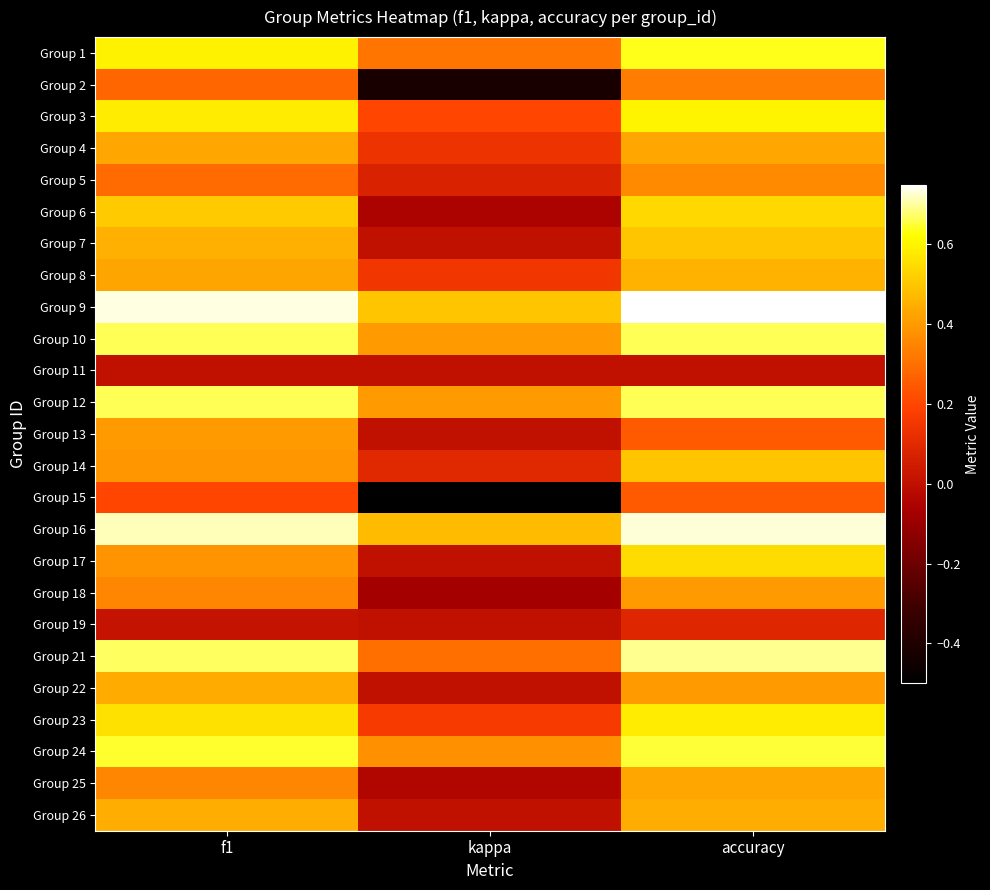

At kappa, list the series in order from largest to smallest.

Group 9, Group 16, Group 10, Group 12, Group 24, Group 1, Group 21, Group 3, Group 23, Group 8, Group 4, Group 14, Group 5, Group 7, Group 11, Group 13, Group 17, Group 19, Group 22, Group 26, Group 25, Group 6, Group 18, Group 2, Group 15